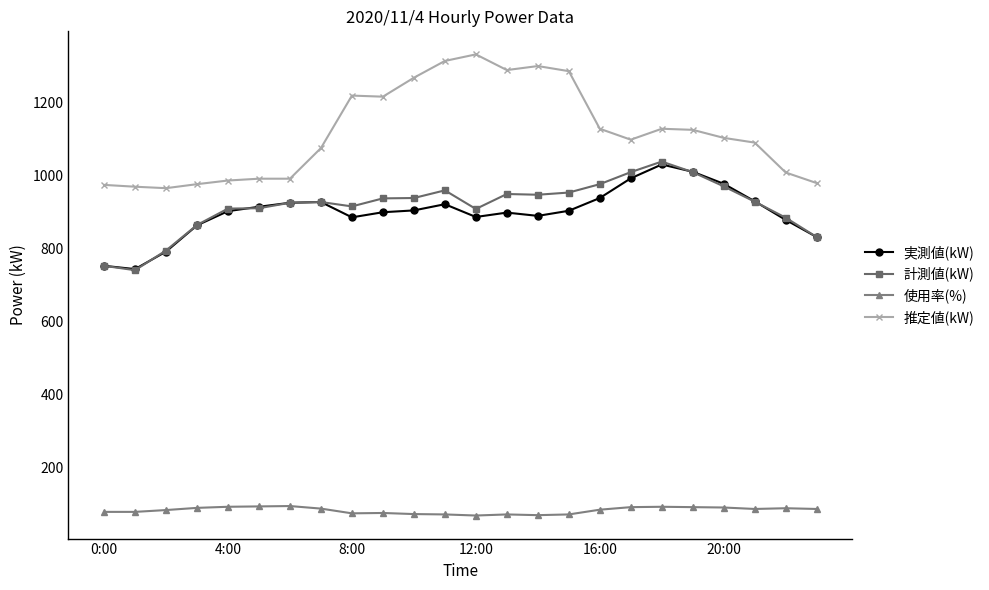

What is the greatest value displayed?

1332